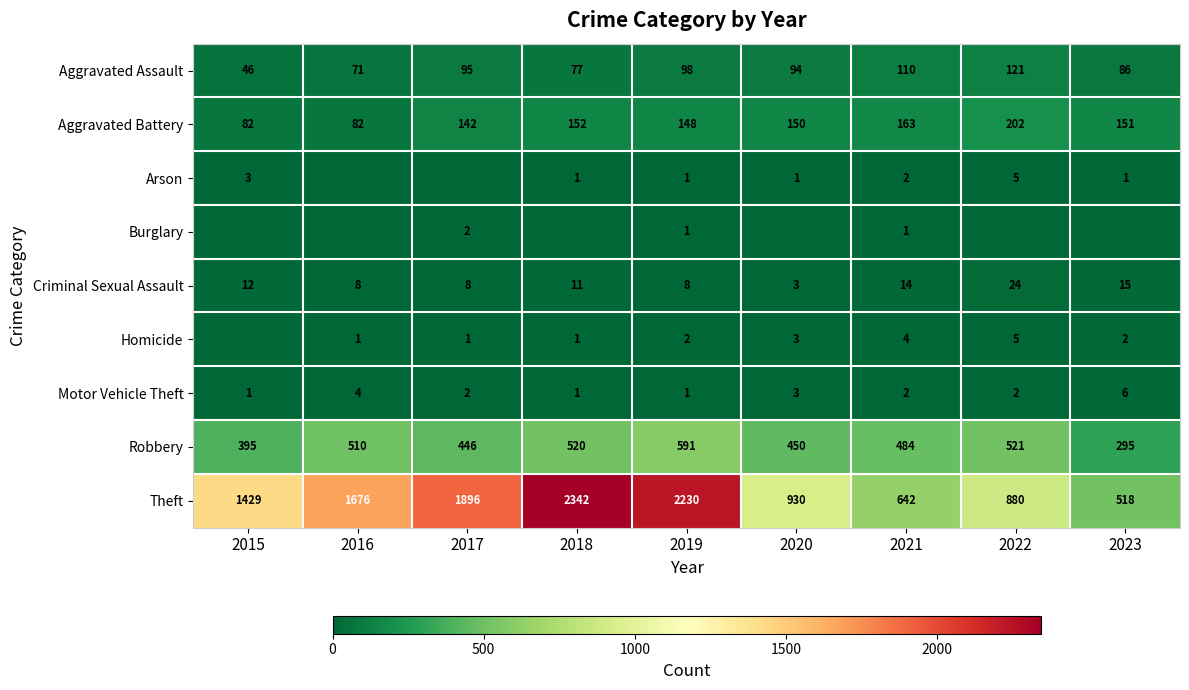

What is the total value across all series at 2021?

1422